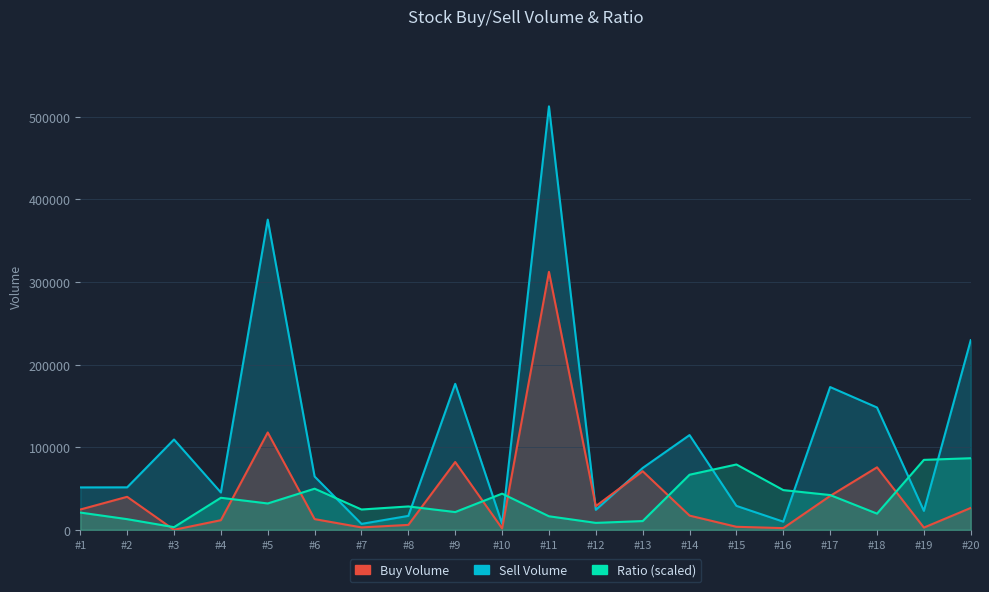

What is the difference between the maximum and second lowest values in the Sell Volume series?

310670.0